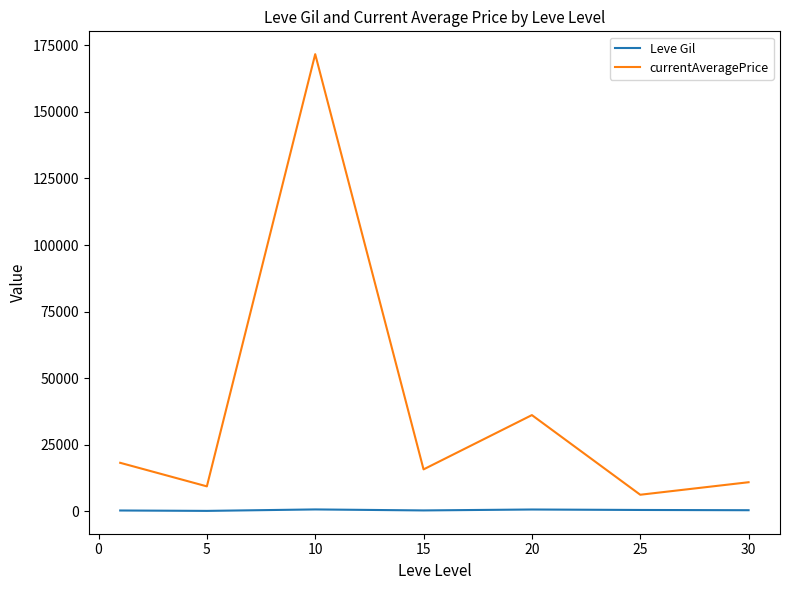

How many categories are shown in the chart?

7